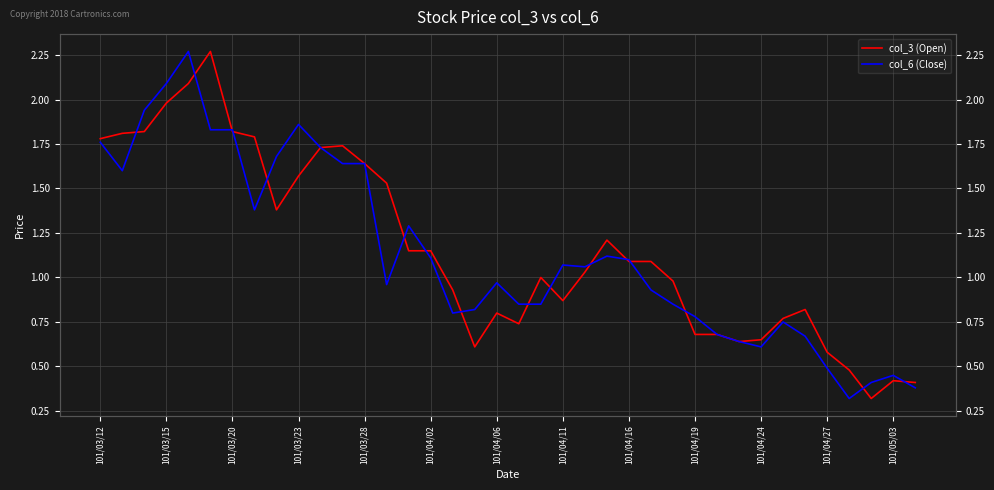

True or false: col_6 (Close) has a value of 0.8 at 20.

True